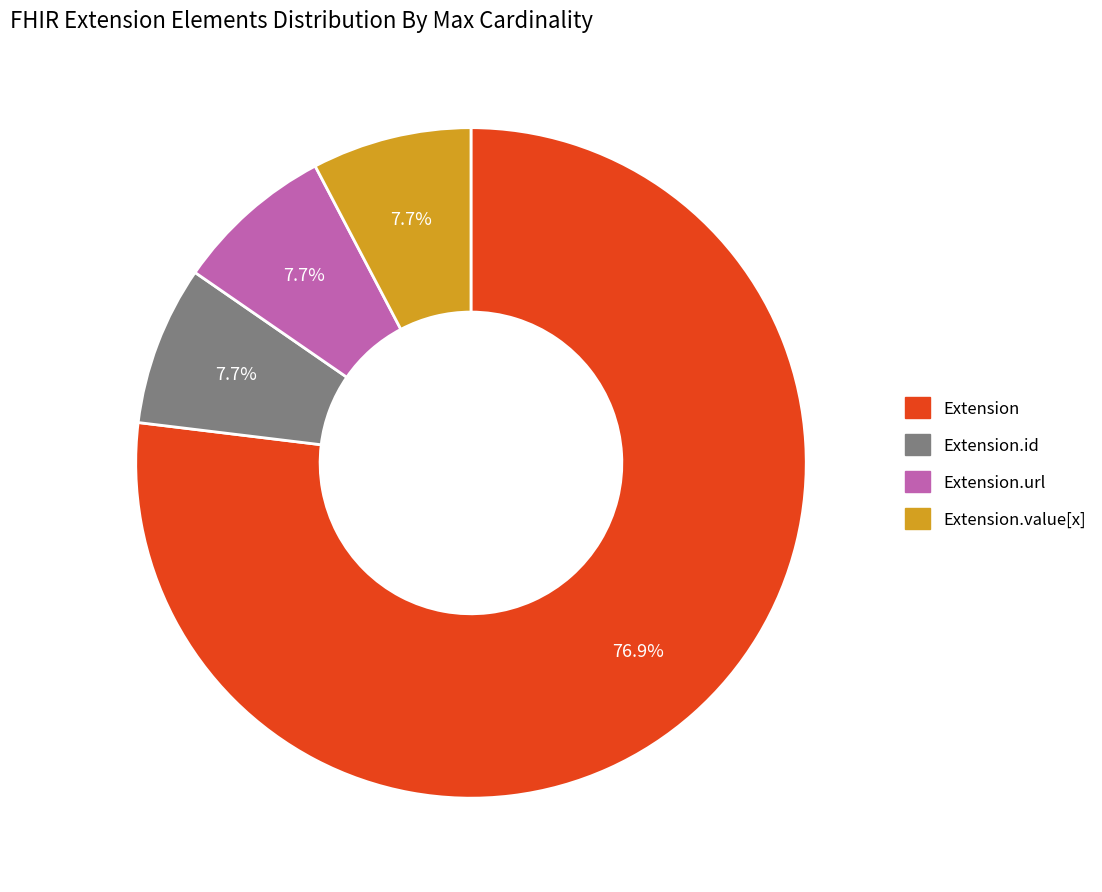

Is there a majority slice in this chart?

Yes